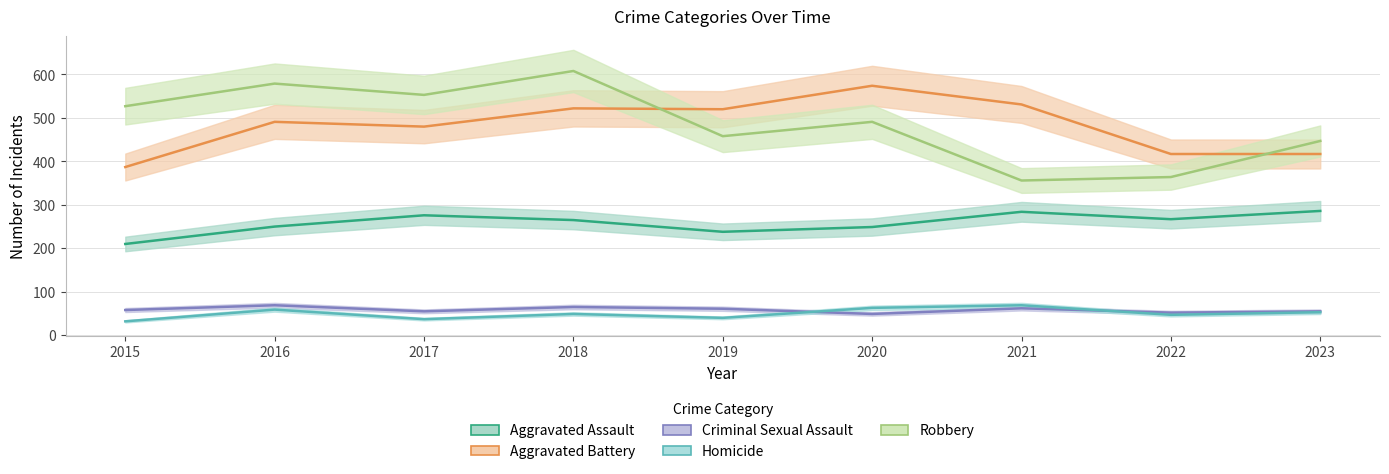

Where is the first local maximum for Robbery?

2016